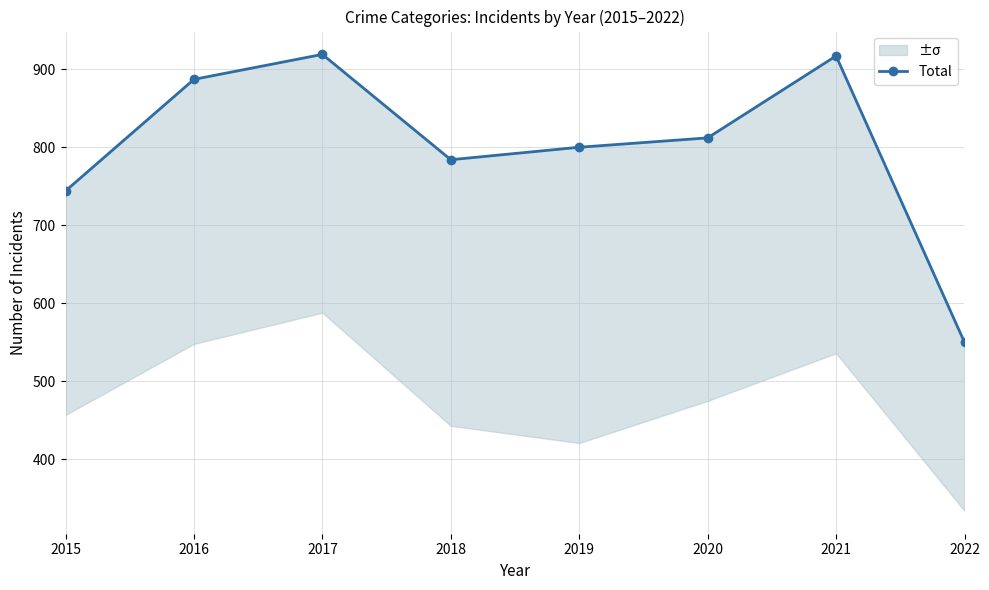

The value at 2015 is 744. True or false?

True